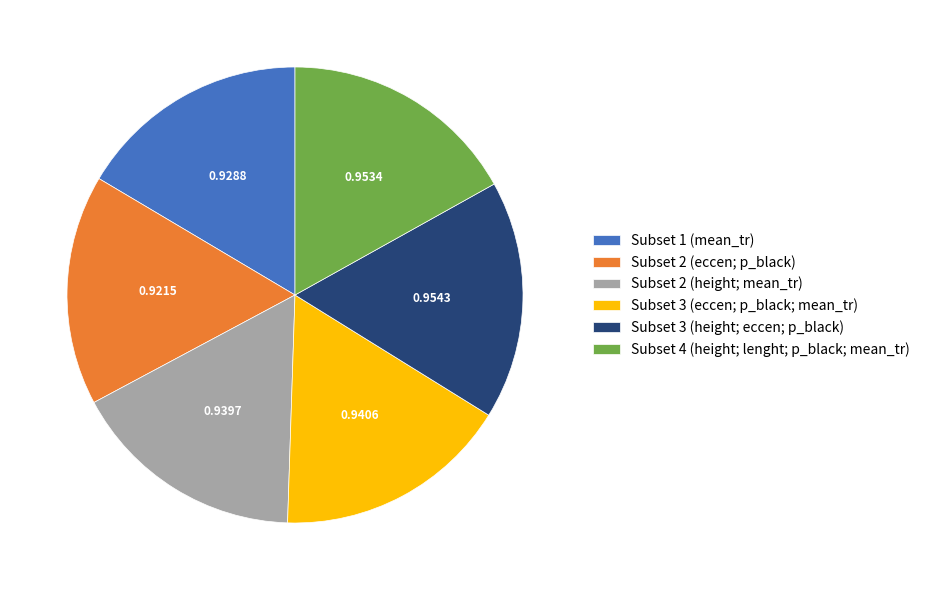

True or false: Subset 1 (mean_tr) accounts for 7% of the total.

False